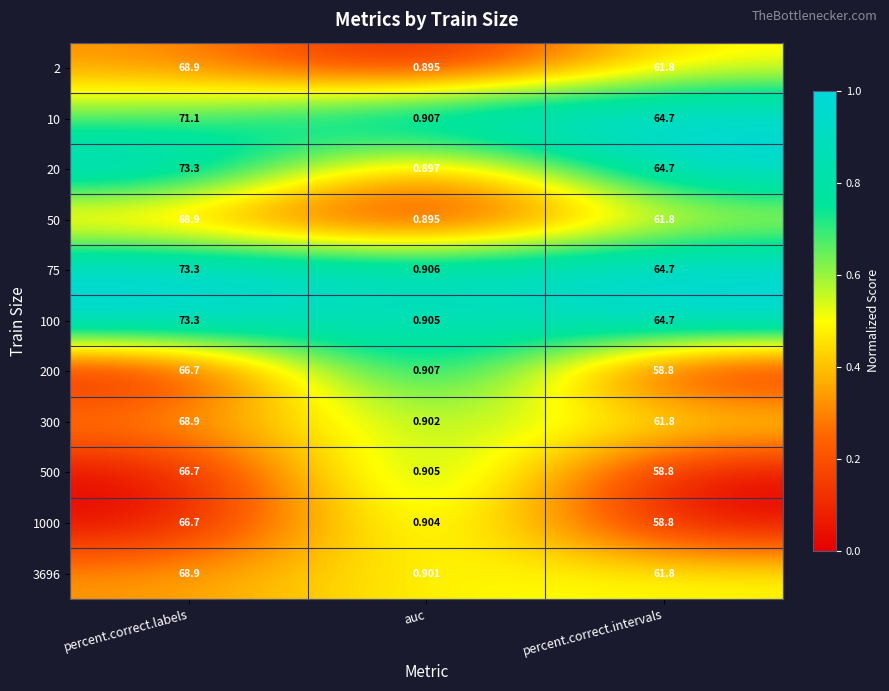

At which category is the sum across all series the highest?

percent.correct.labels